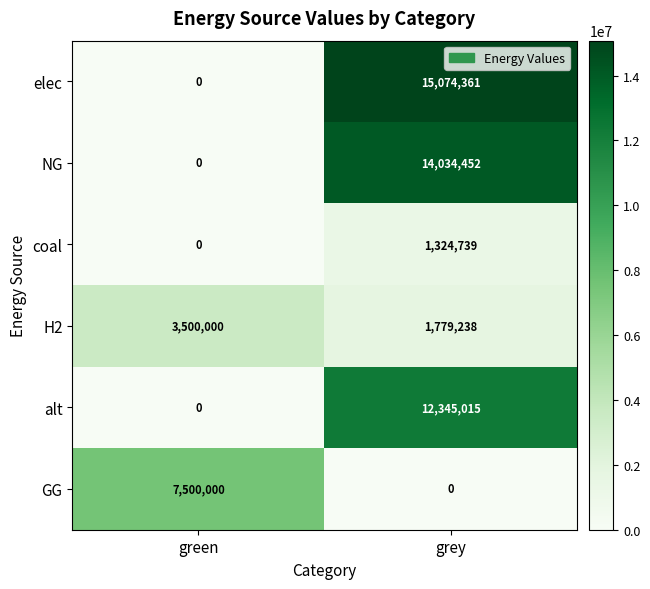

Reading left to right, extract all data points from this chart.

elec: green=0	grey=15074361
NG: green=0	grey=14034452
coal: green=0	grey=1324739
H2: green=3500000	grey=1779238
alt: green=0	grey=12345015
GG: green=7500000	grey=0